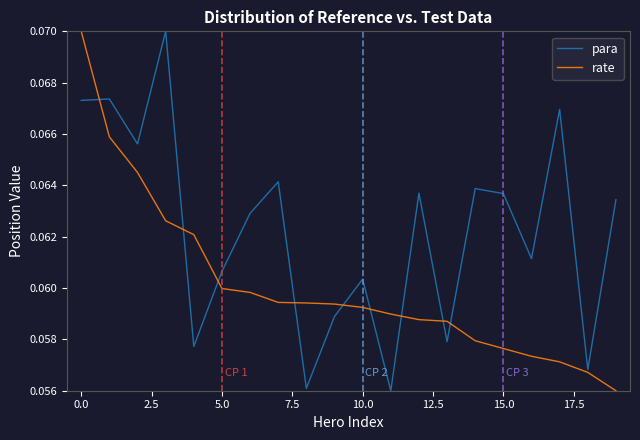

List the series in order of their overall mean, lowest first.

rate, para